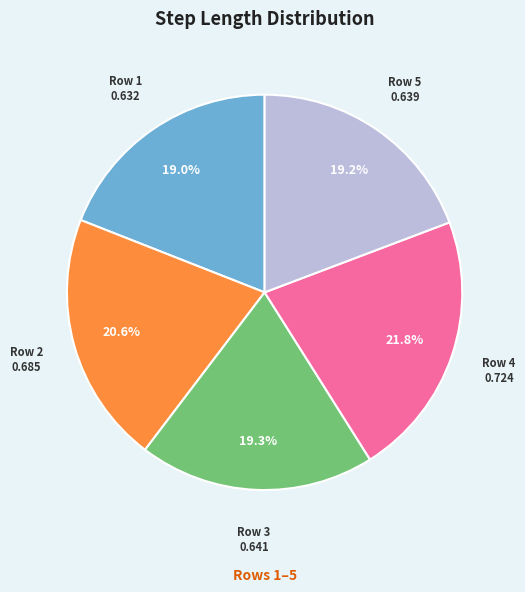

What is the largest slice in the pie chart?

Row 4